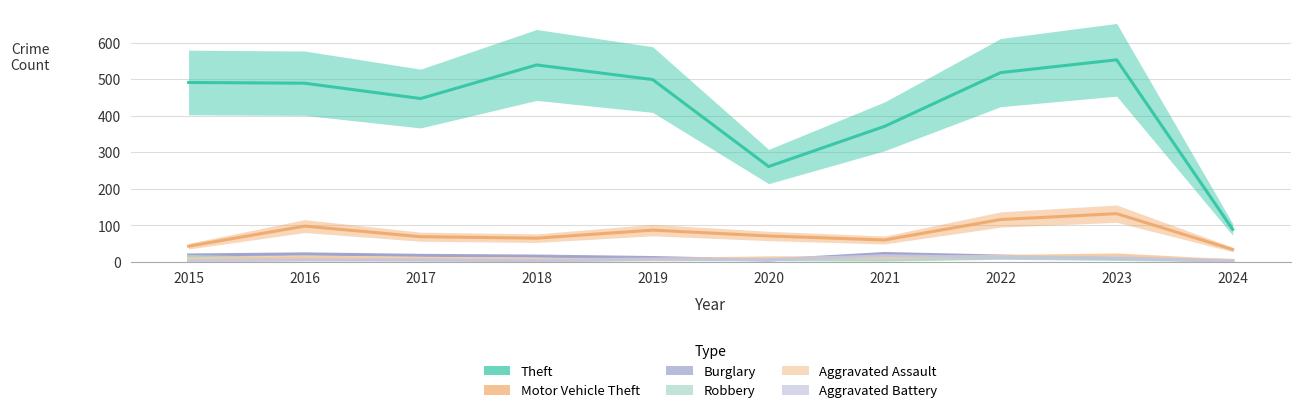

List the series in order of their peak value, highest first.

Theft, Motor Vehicle Theft, Burglary, Aggravated Assault, Aggravated Battery, Robbery